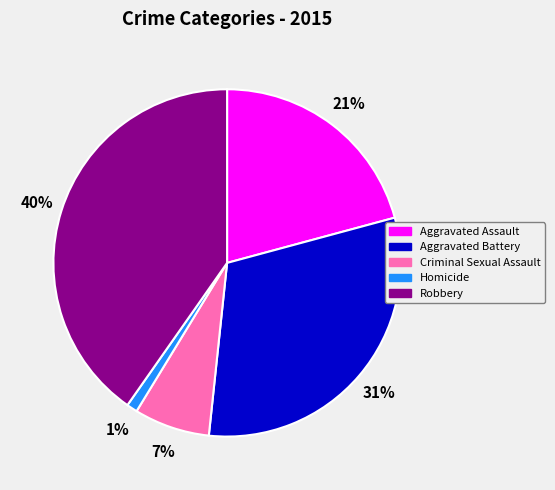

Which has a higher value, Aggravated Assault or Robbery?

Robbery